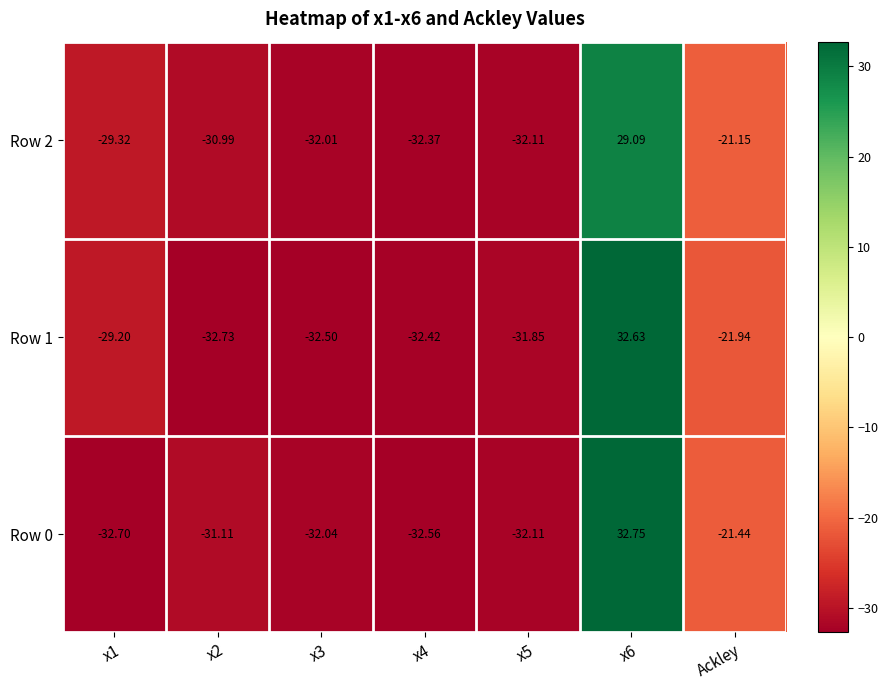

Is the value of Row 0 at x4 greater than the value of Row 1 at x1?

No